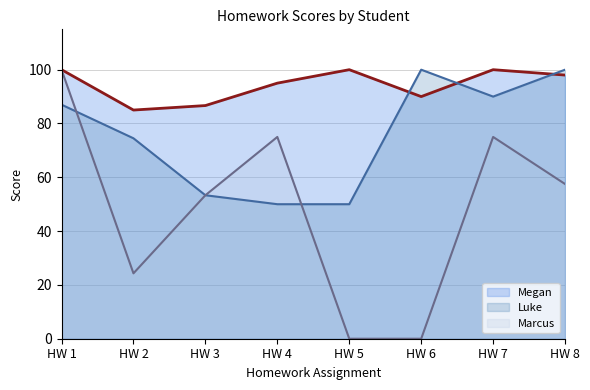

Which category has the highest value across all series?

HW 6